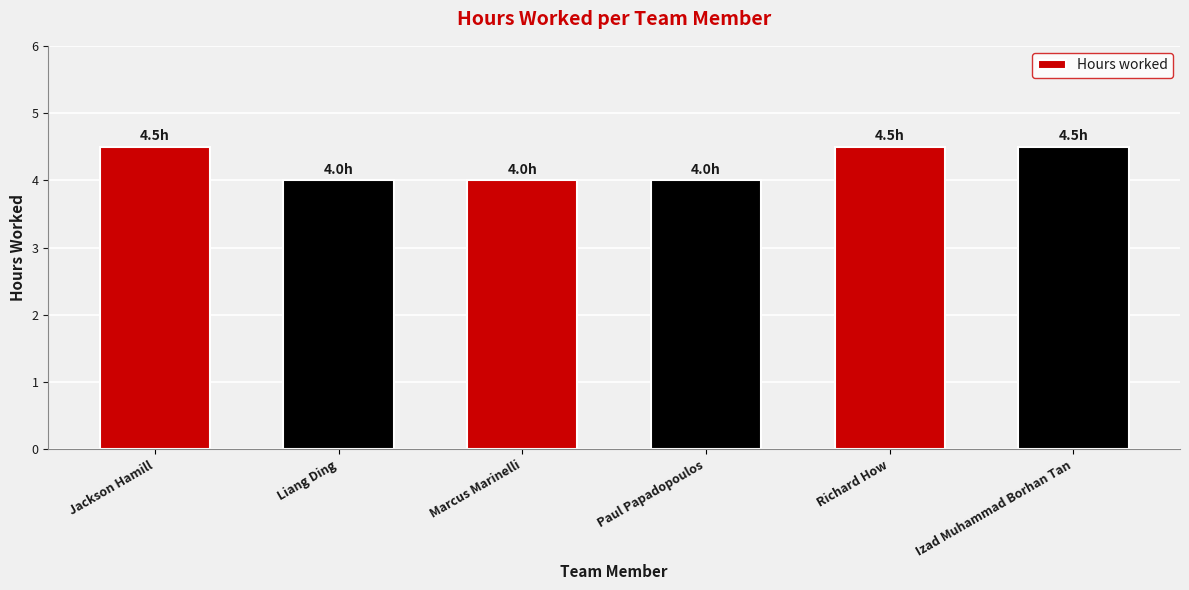

Are the bars grouped side by side (vs. stacked)?

No